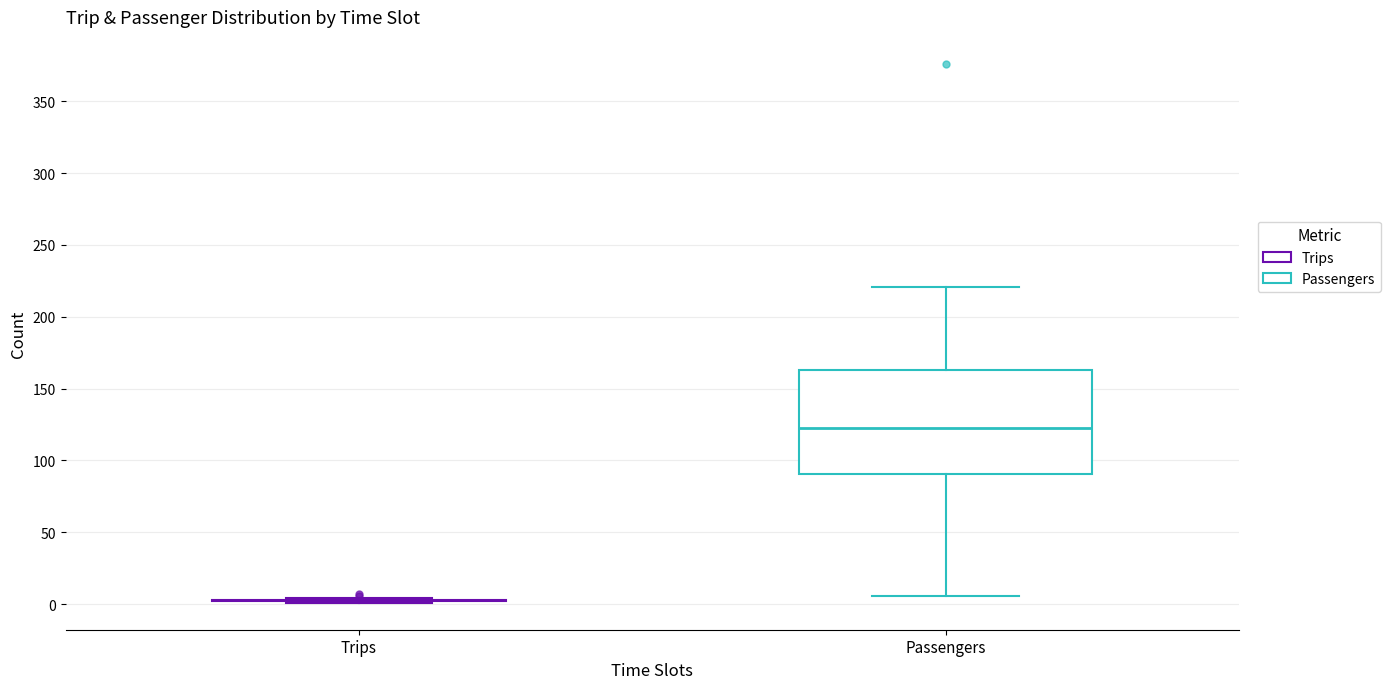

Comparing the boxes themselves (not the whiskers), which one is the tallest?

Passengers